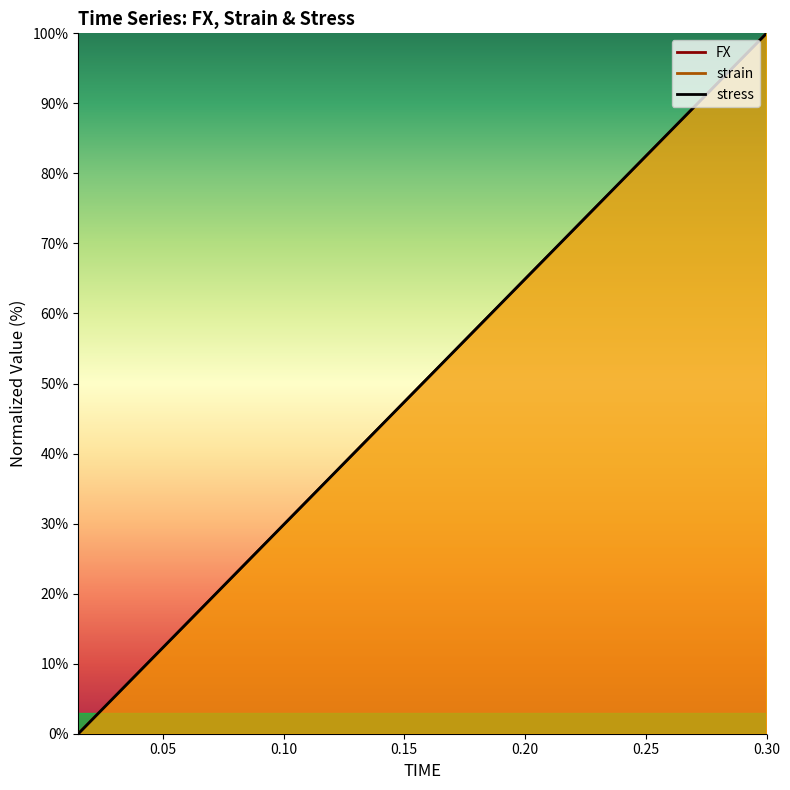

At 0.285, list the series in order from largest to smallest.

strain, stress, FX